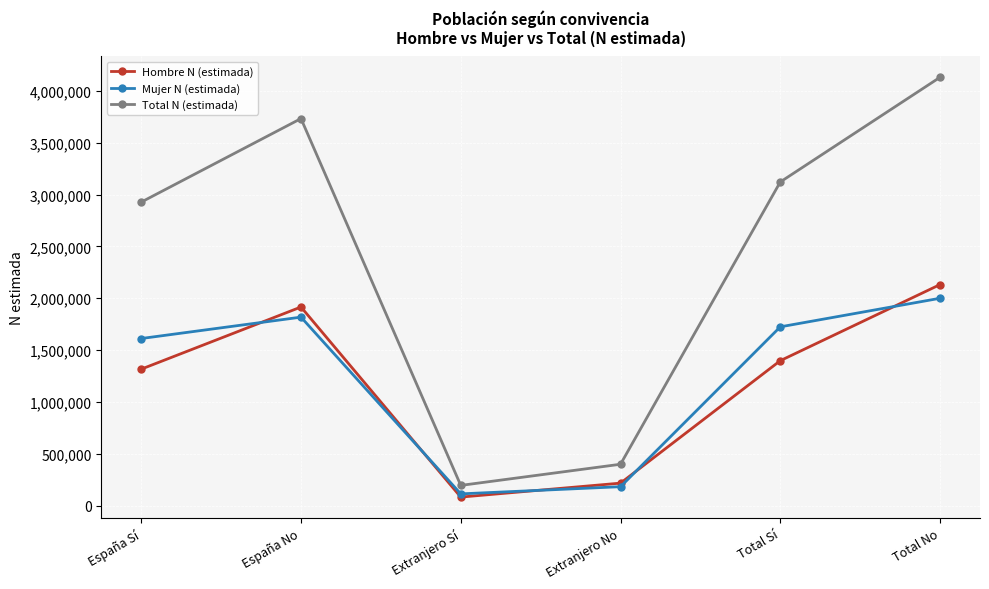

Where is the first local minimum for Hombre N (estimada)?

Extranjero Sí